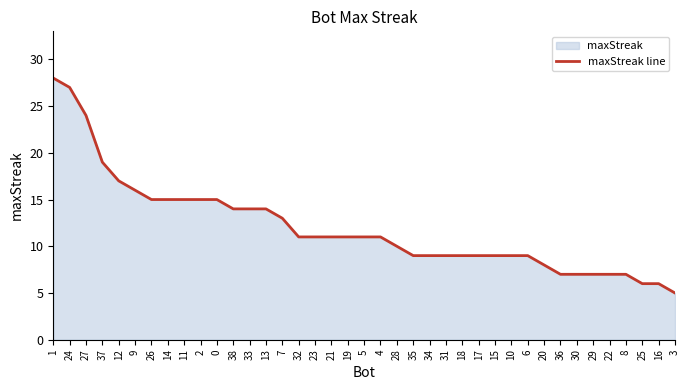

Between 4 and 23, which is larger?

4